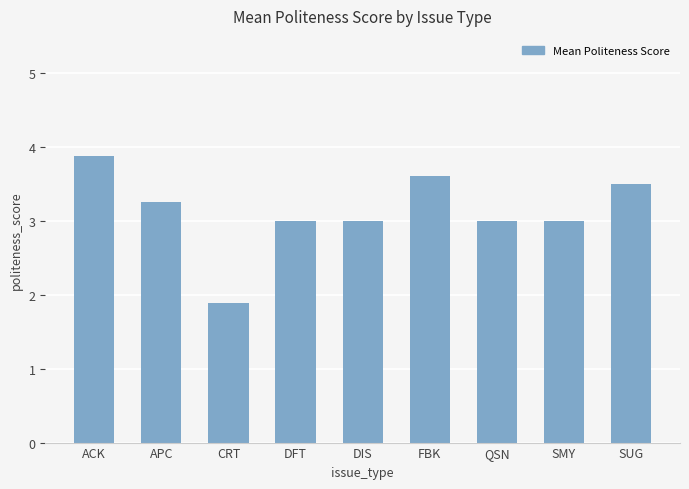

True or false: the data shows 1.9 at CRT.

True